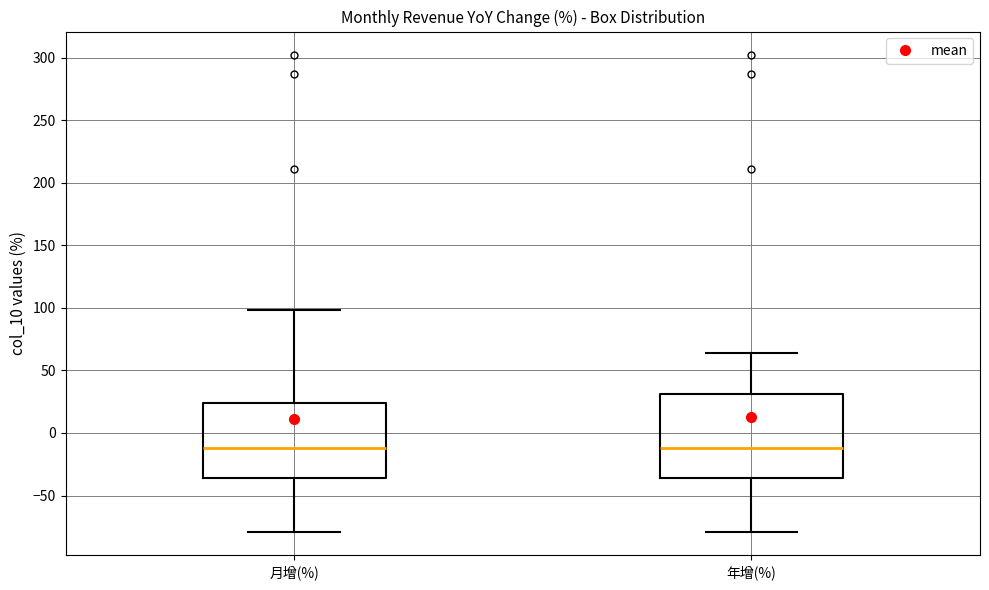

Reading left to right, transcribe this box plot: for each box, give where its median line is, the range the box spans, and where its two whiskers end, as read against the y-axis. The values are not printed on the chart, so give them approximately, as read against the axis.

月增(%): median -10, box -35 to 25, whiskers -80 to 100
年增(%): median -10, box -35 to 30, whiskers -80 to 65